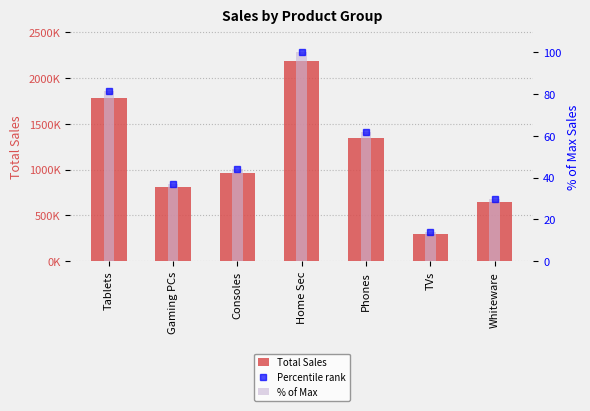

How many series are shown in this chart?

3